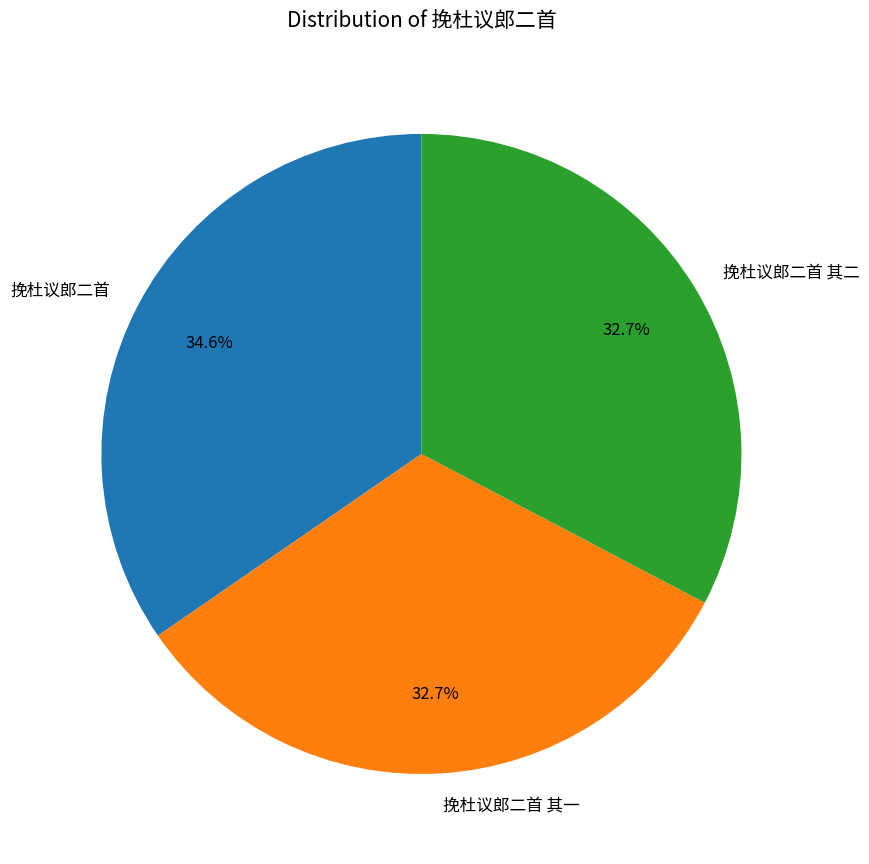

To the nearest percent, what percentage of the pie is 挽杜议郎二首?

35%